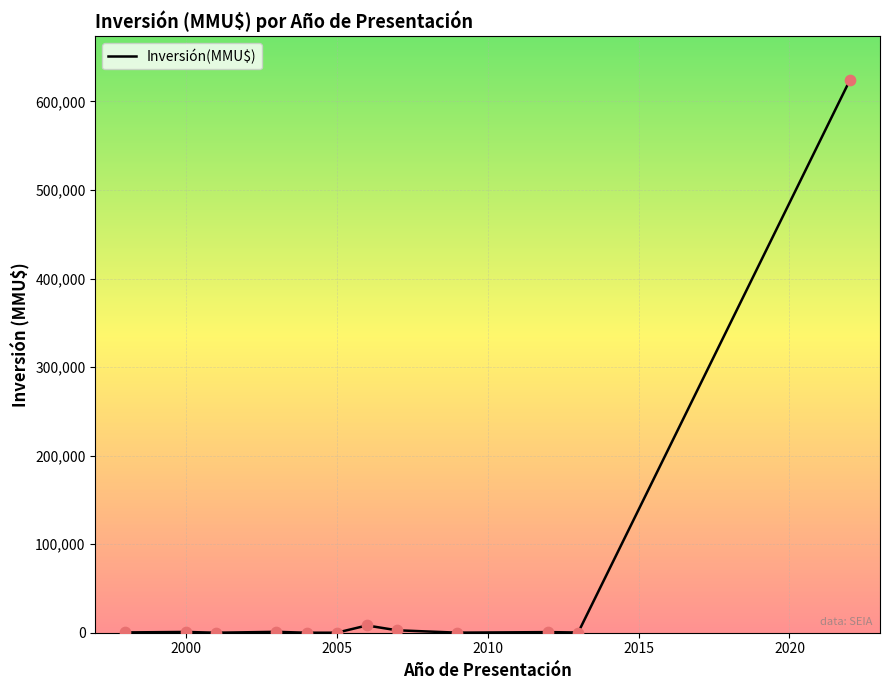

What is the difference between the maximum and minimum values?

624000